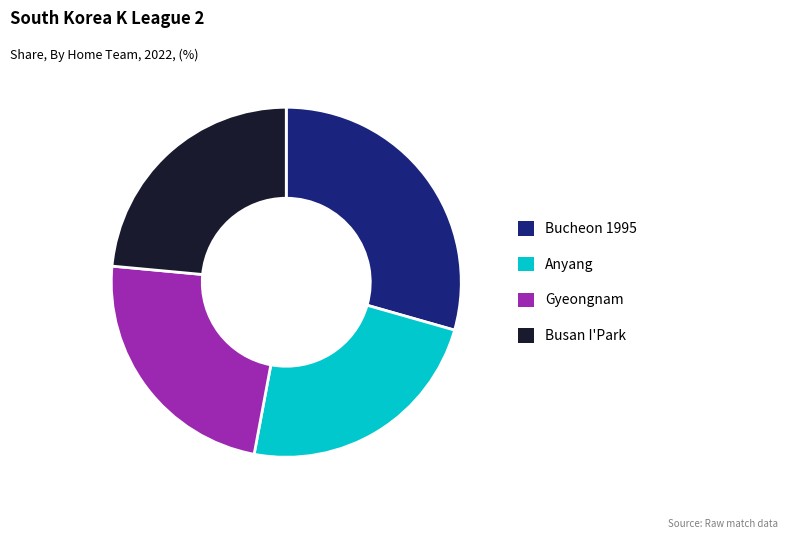

Combined, do Anyang and Busan I'Park account for over 50%?

No